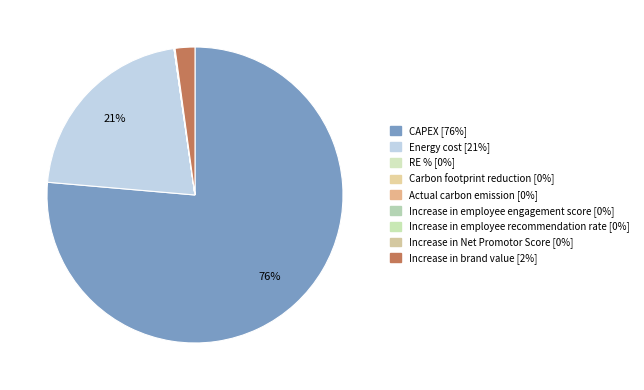

The CAPEX slice represents 76% of the pie. True or false?

True